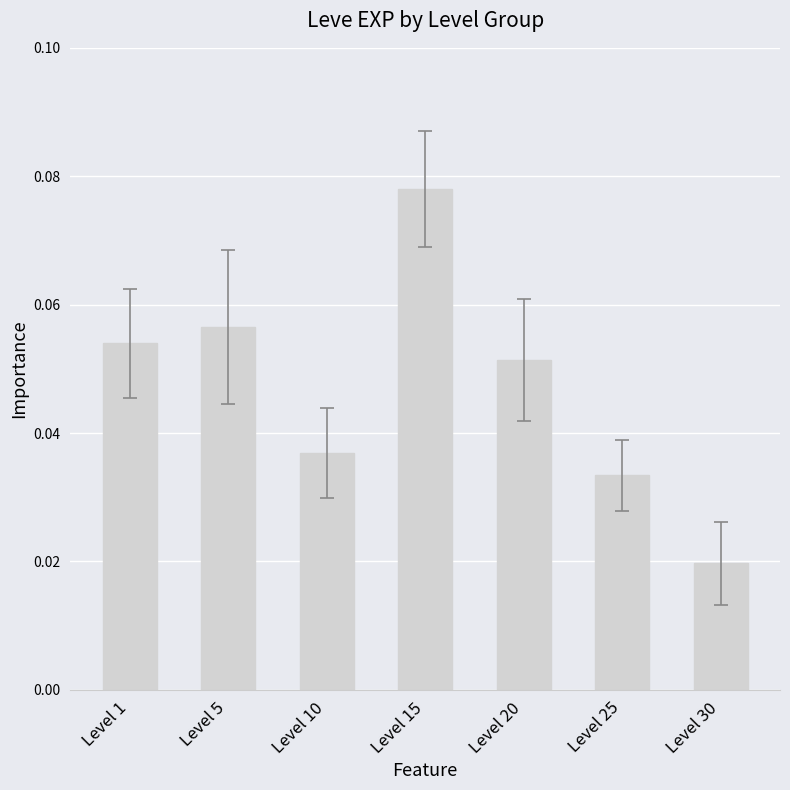

How many categories are shown in the chart?

7